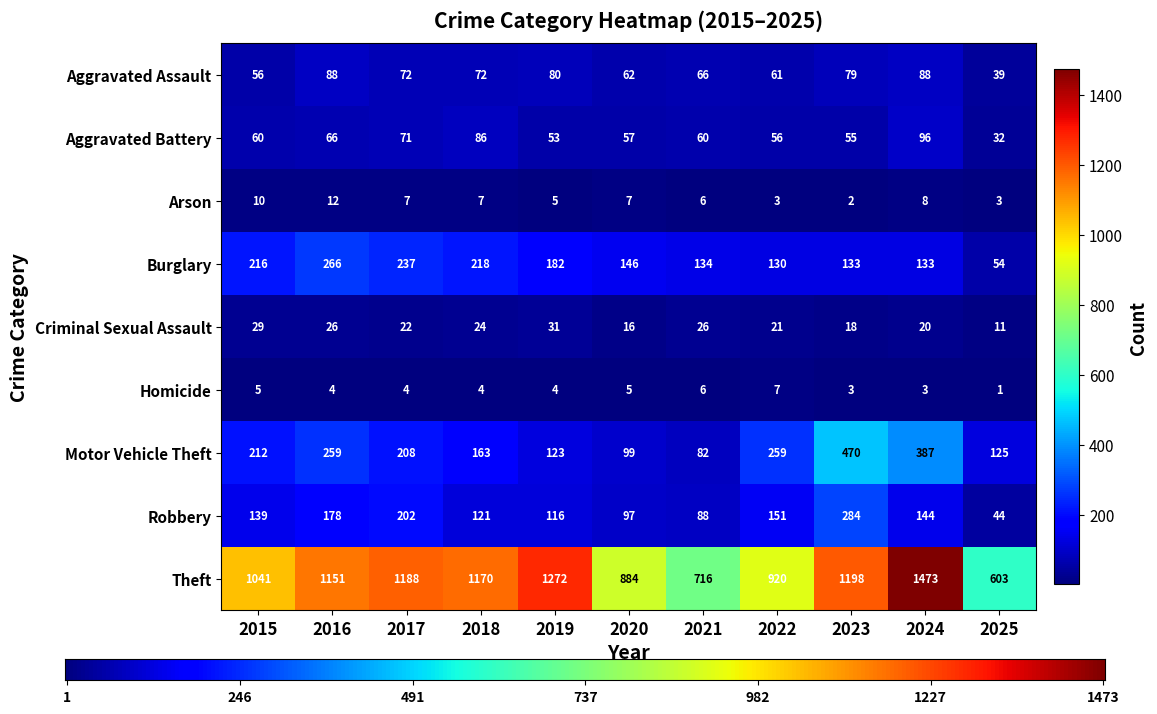

Read the Robbery value at 2021.

88